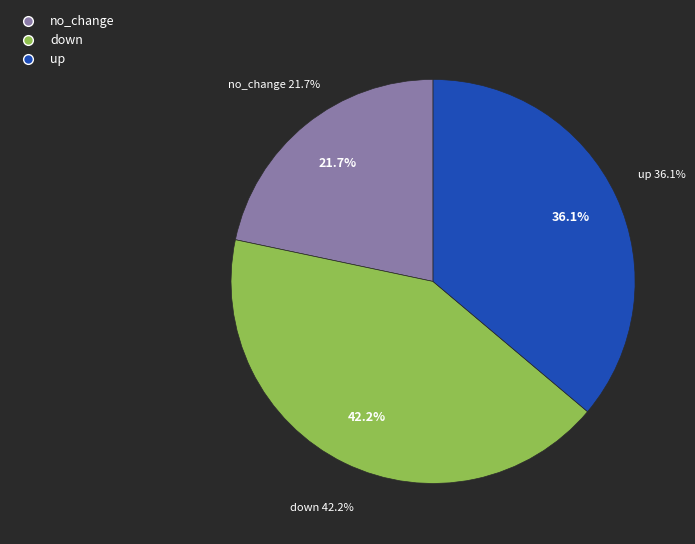

To the nearest percent, what is the average slice percentage?

33%